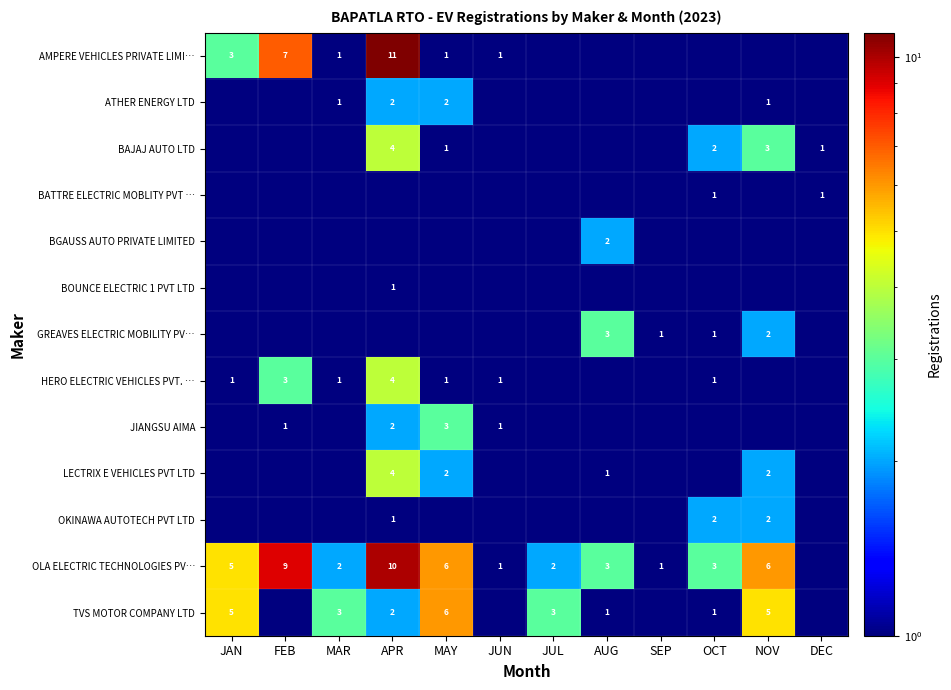

The BAJAJ AUTO LTD series shows 4.4 at NOV. True or false?

False